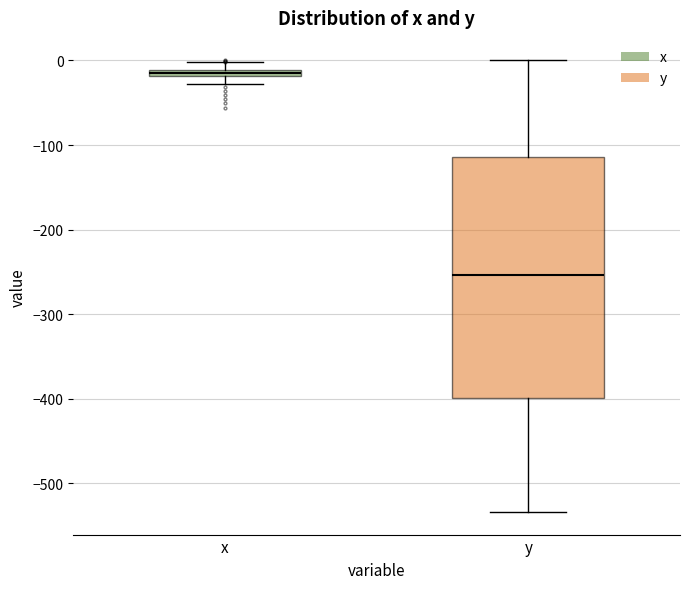

Which box has the highest median line?

x